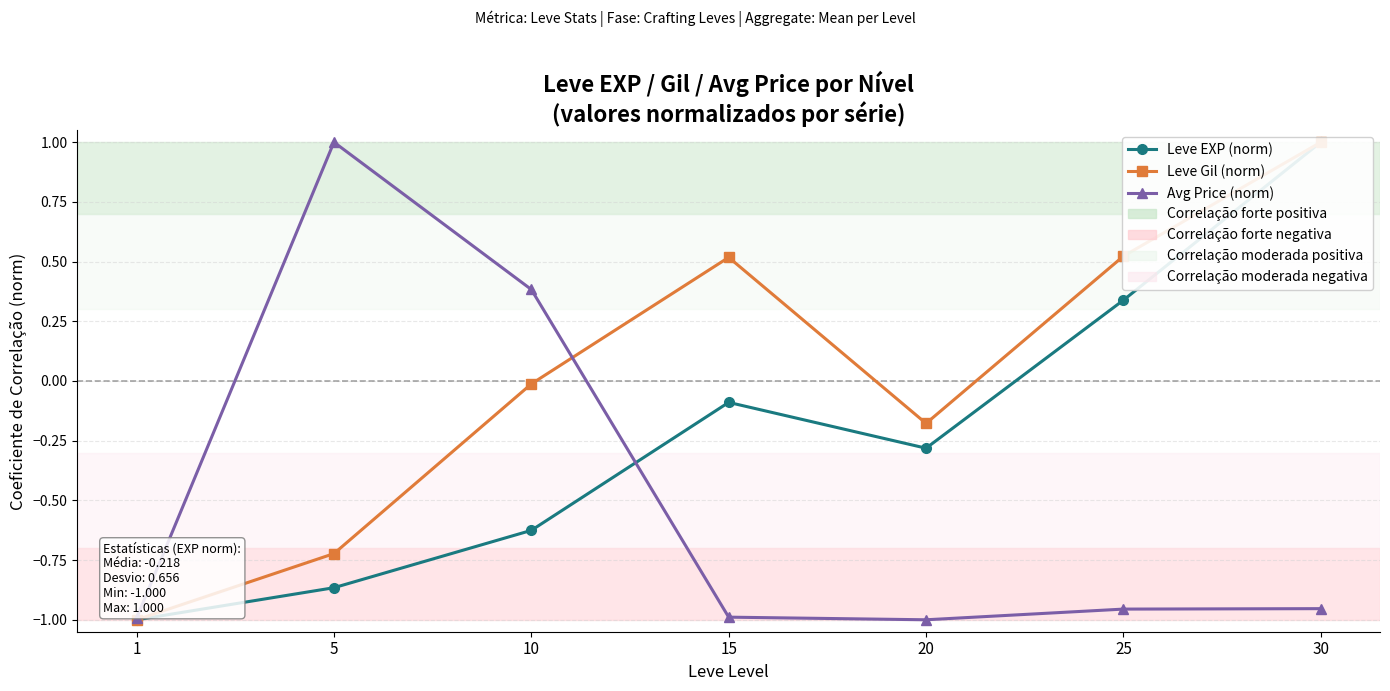

Reading left to right, transcribe all the data shown in this chart.

Leve EXP (norm): 1=-1.0	5=-0.9	10=-0.6	15=-0.1	20=-0.3	25=0.3	30=1.0
Leve Gil (norm): 1=-1.0	5=-0.7	10=-0.0	15=0.5	20=-0.2	25=0.5	30=1.0
Avg Price (norm): 1=-1.0	5=1.0	10=0.4	15=-1.0	20=-1.0	25=-1.0	30=-1.0